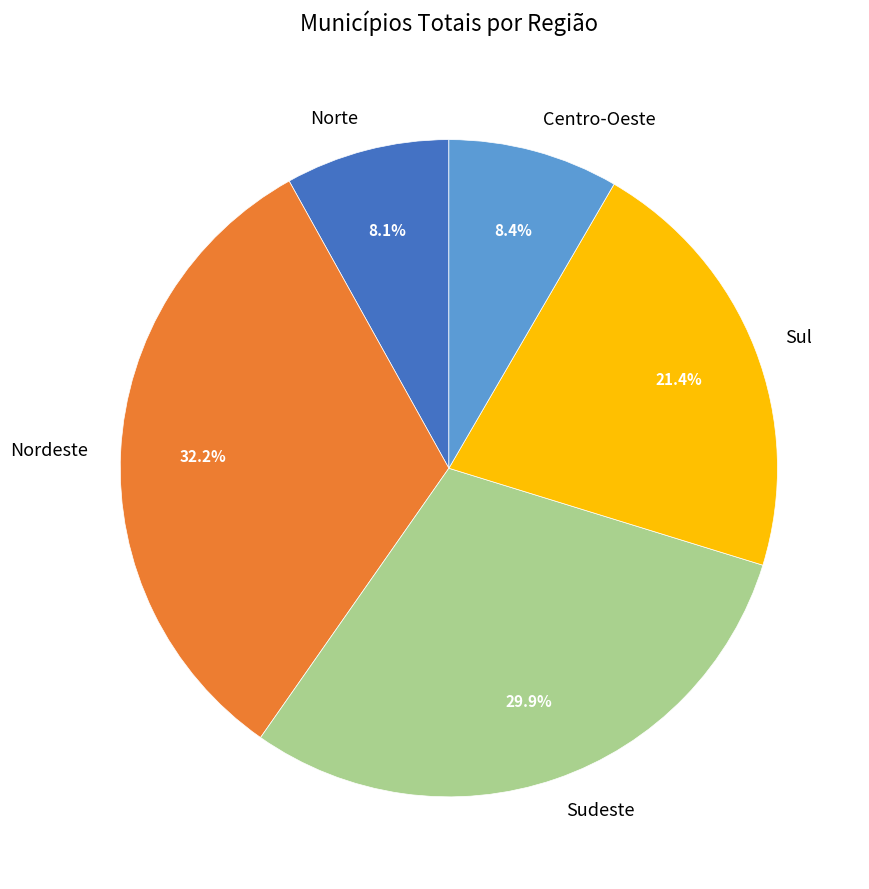

How many slices are in this pie chart?

5